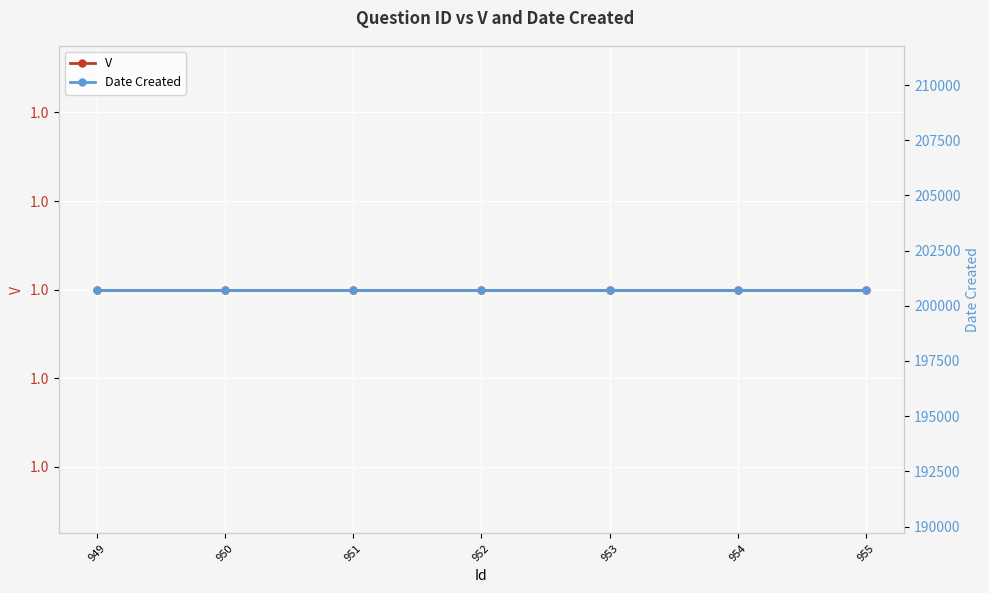

Is it true that Date Created equals 200728 at 952?

True